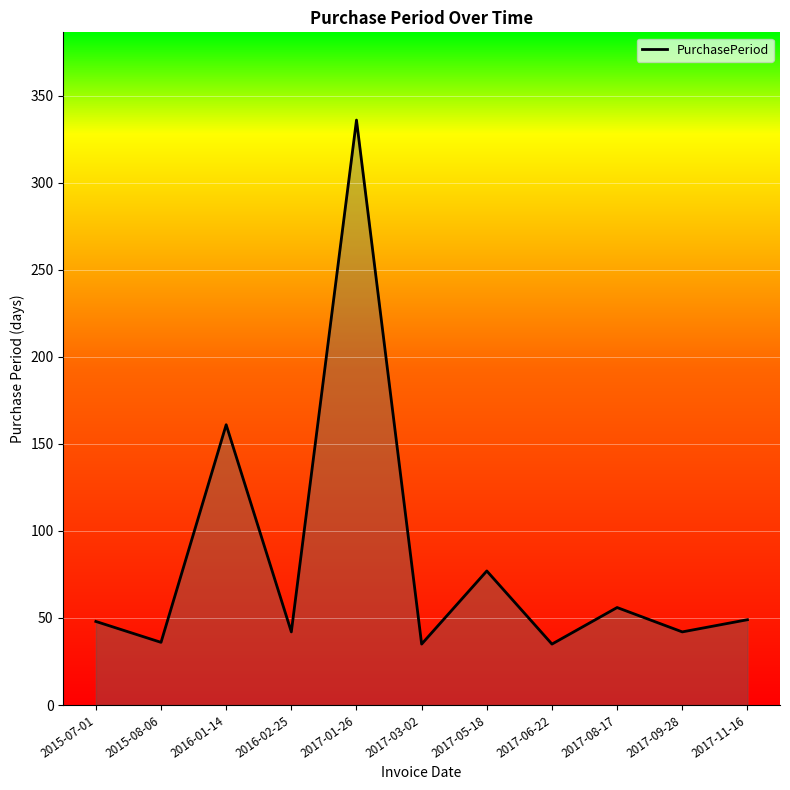

Does the chart display data point markers on the line(s)?

No